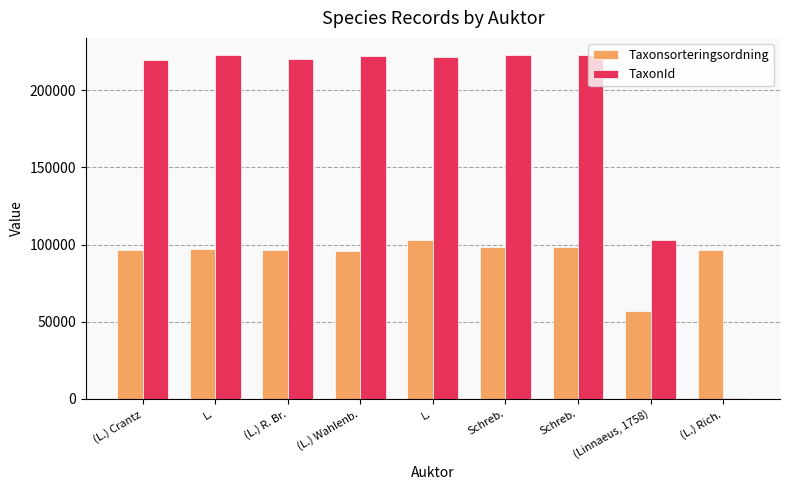

At which category is the sum across all series the highest?

L.